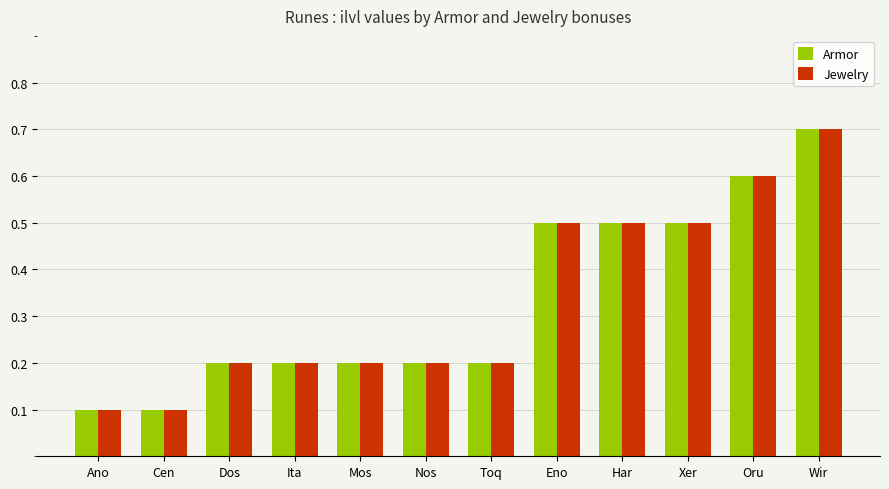

What is the difference between the Jewelry values at Eno and Nos?

0.3